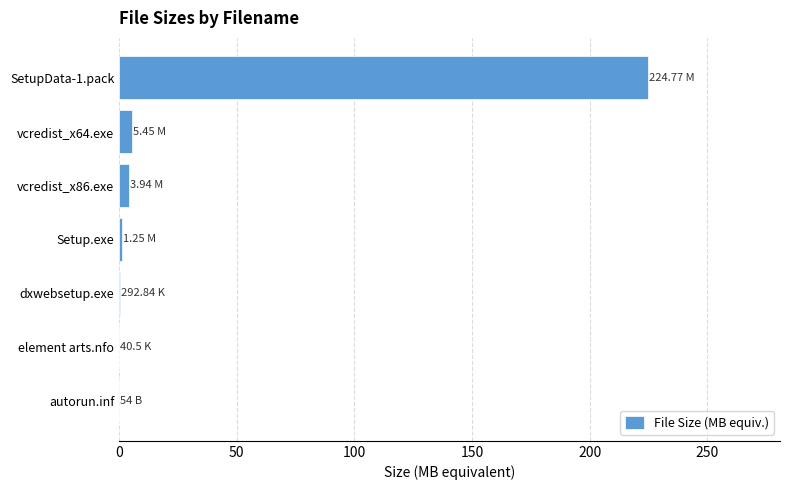

What is the sum of all values?

235.7